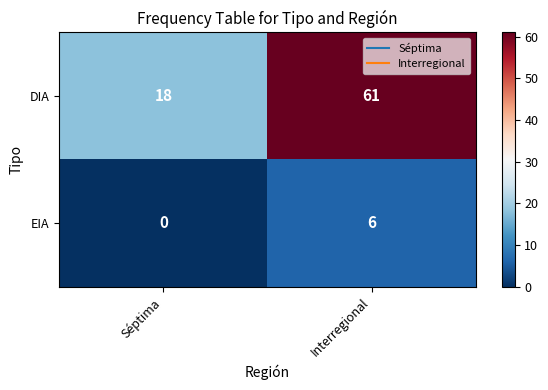

What is the difference between the maximum and minimum values in the EIA series?

6